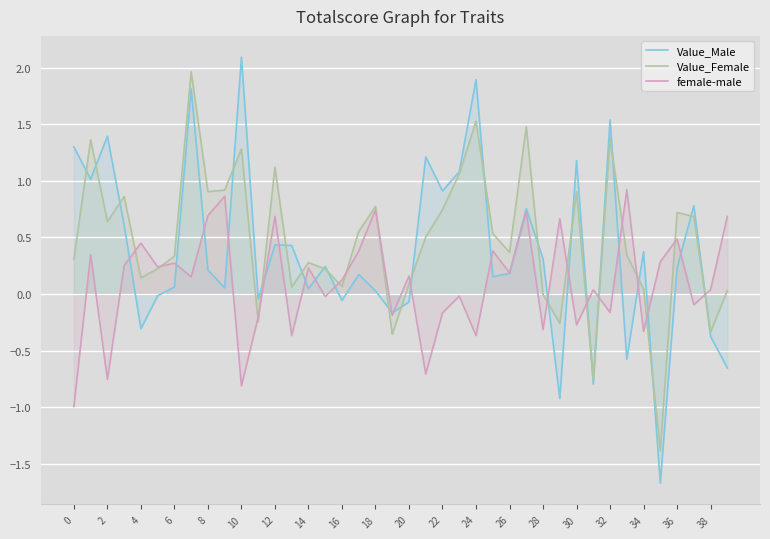

What are all the series names shown in the legend?

Value_Male, Value_Female, female-male